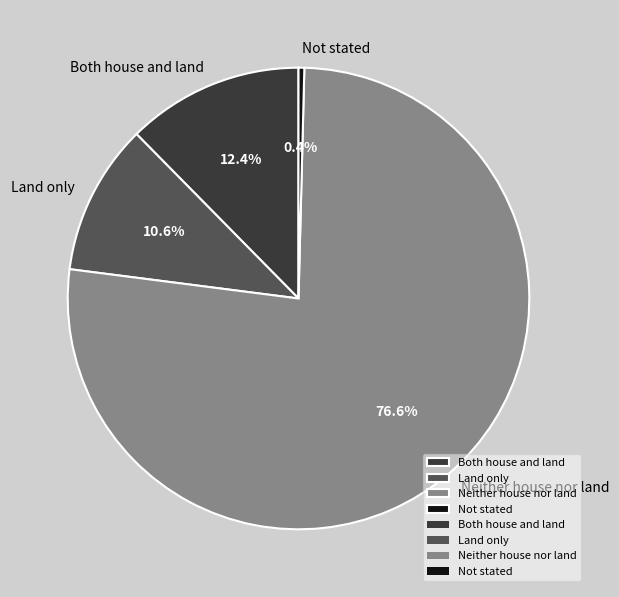

Which category has the smallest portion of the pie?

Not stated